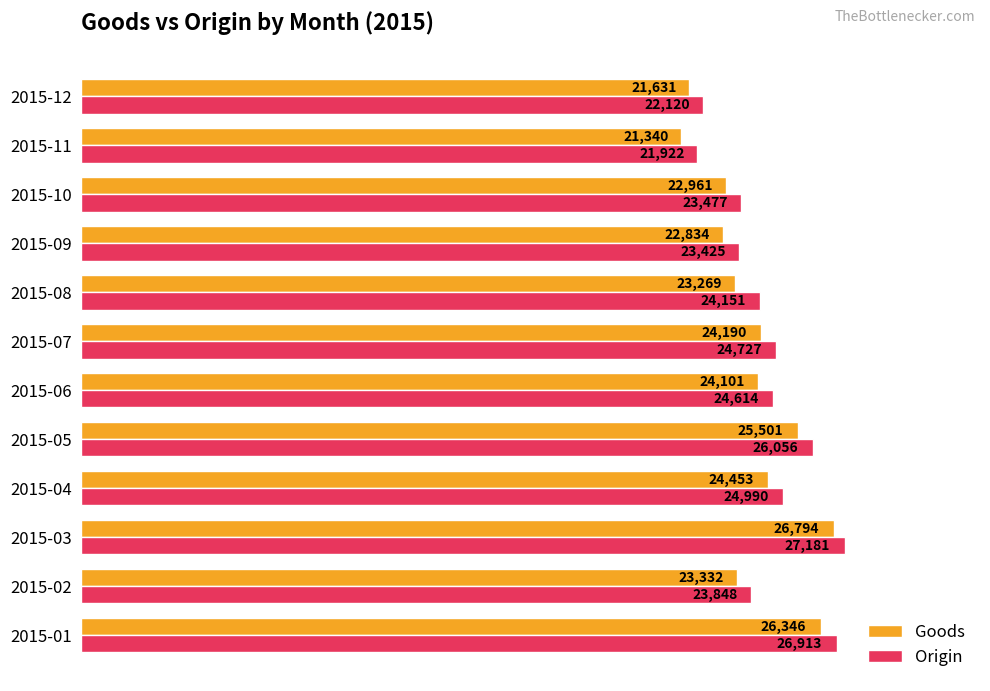

Which category has the lowest value across all series?

2015-11